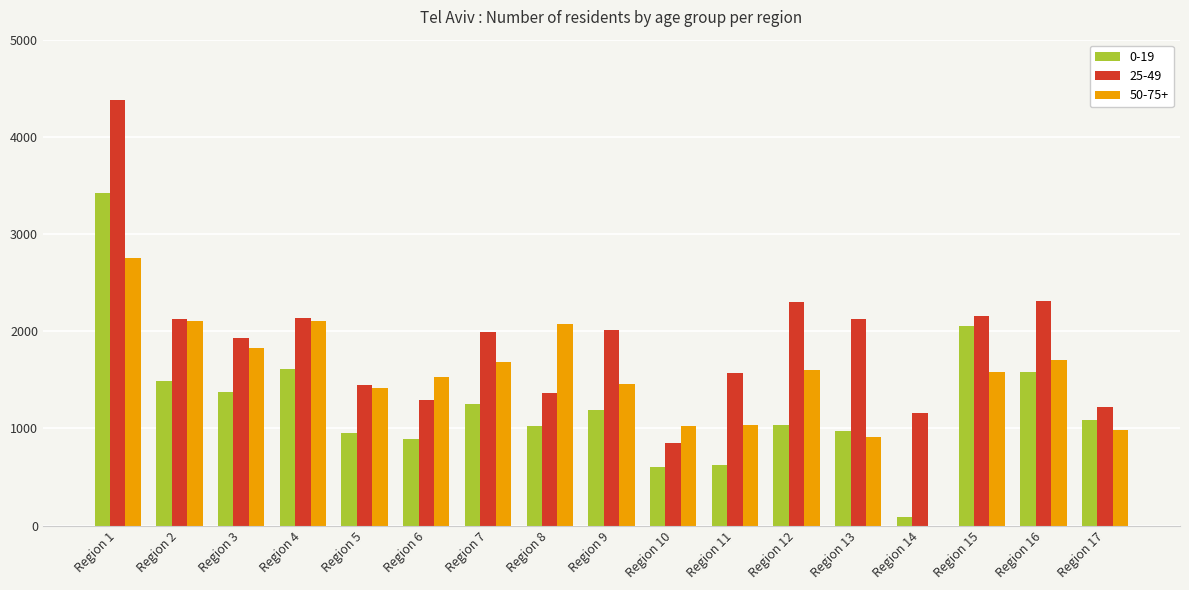

True or false: 0-19 has a value of 889 at Region 6.

True